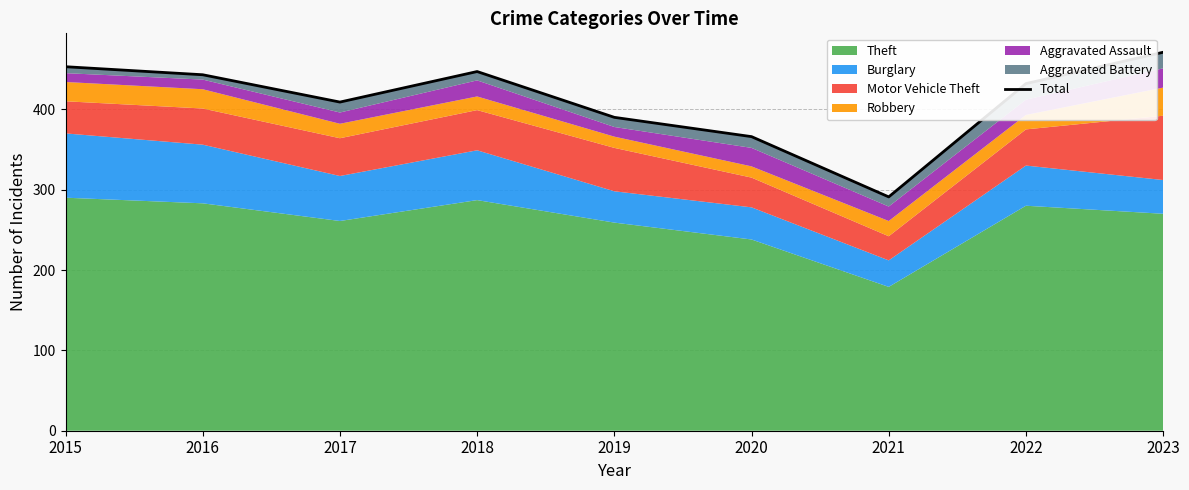

Rank the categories by value from lowest to highest.

2021, 2020, 2019, 2017, 2022, 2016, 2018, 2015, 2023